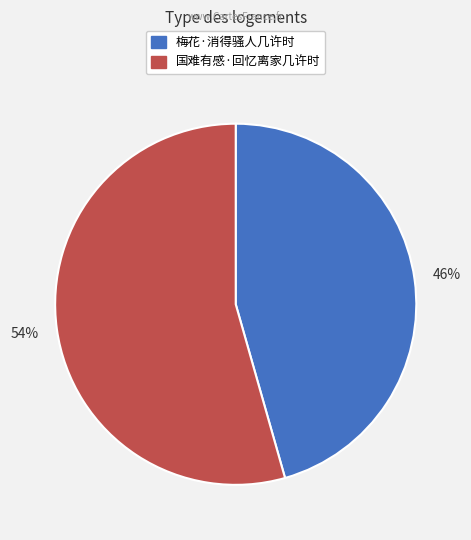

Which slice is the largest?

国难有感·回忆离家几许时